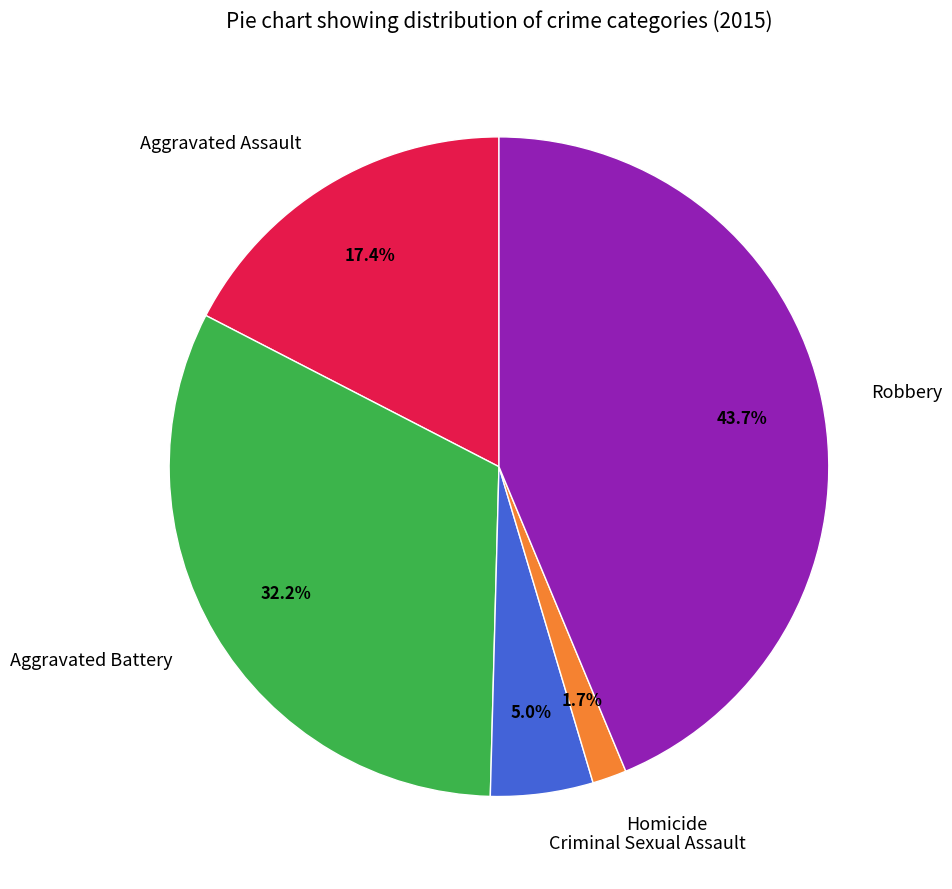

To the nearest percent, what is the average slice percentage?

20%